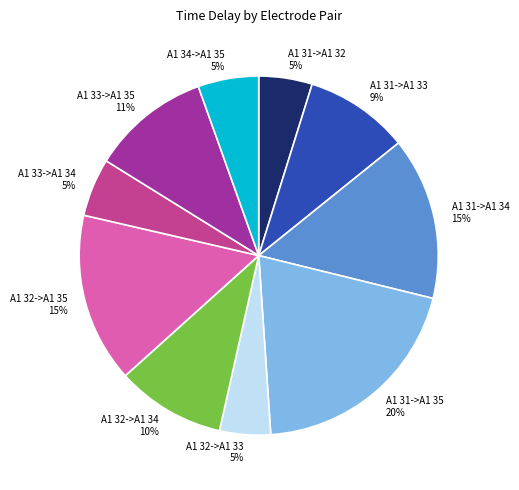

Which has a higher value, A1 32->A1 35 or A1 32->A1 34?

A1 32->A1 35